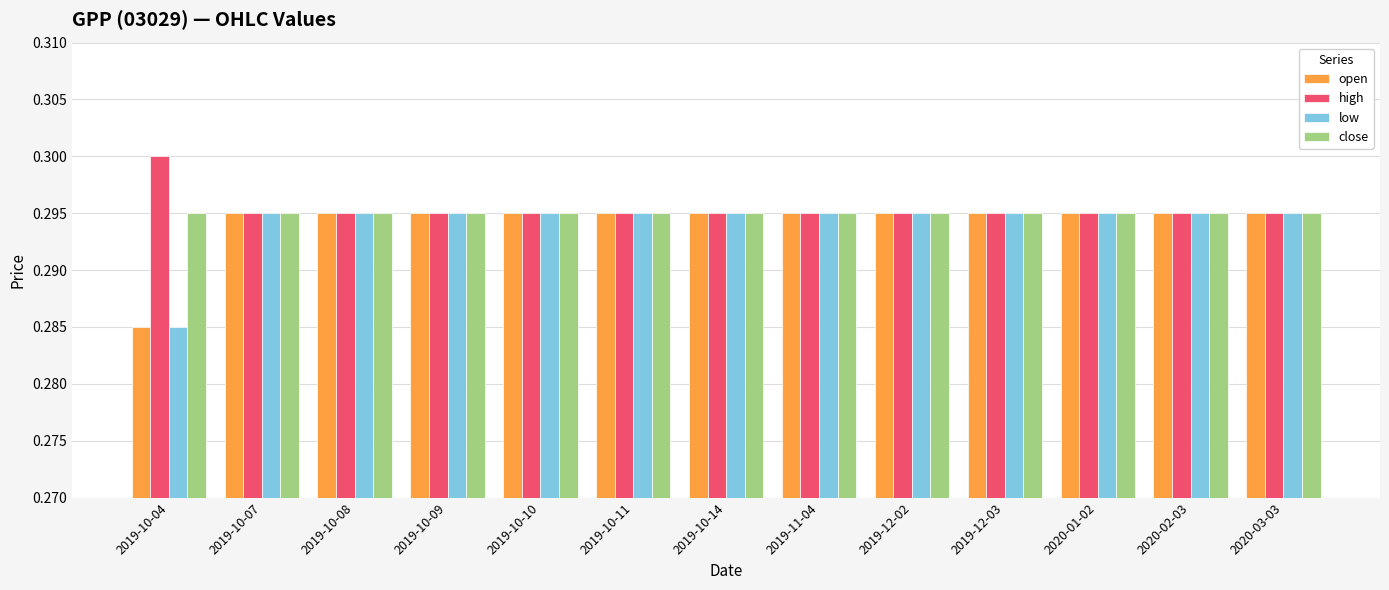

Which category has the lowest value in the open series?

2019-10-04